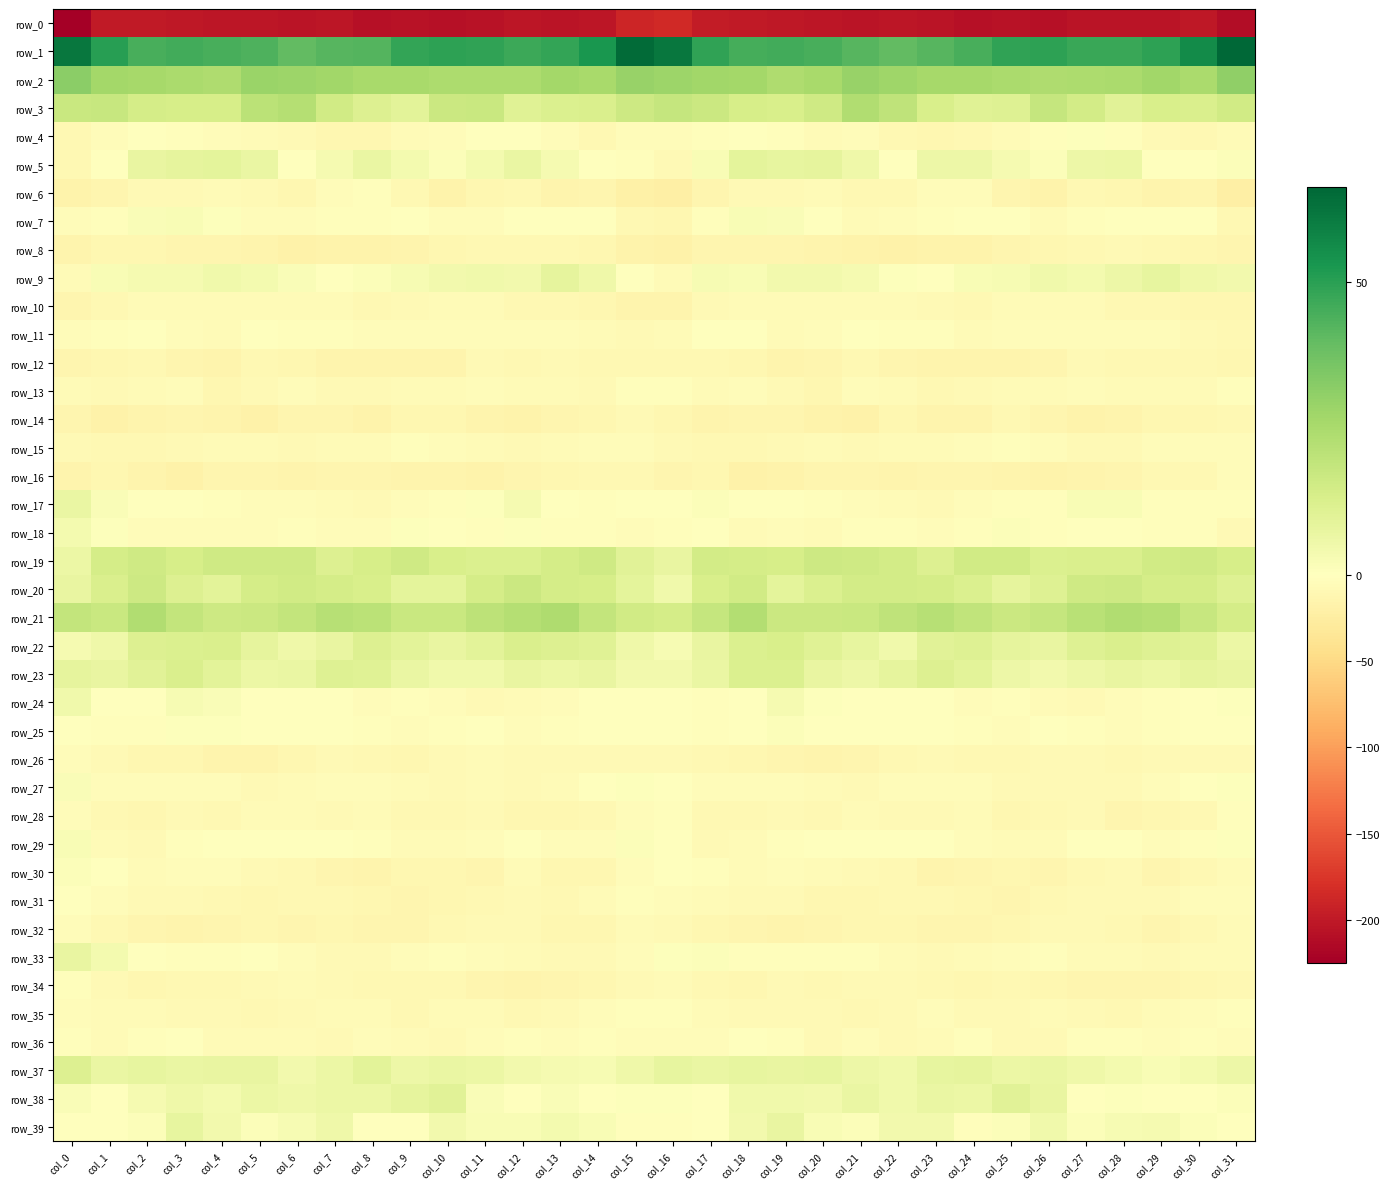

What is the approximate value of row_10 at col_17?

-8.3